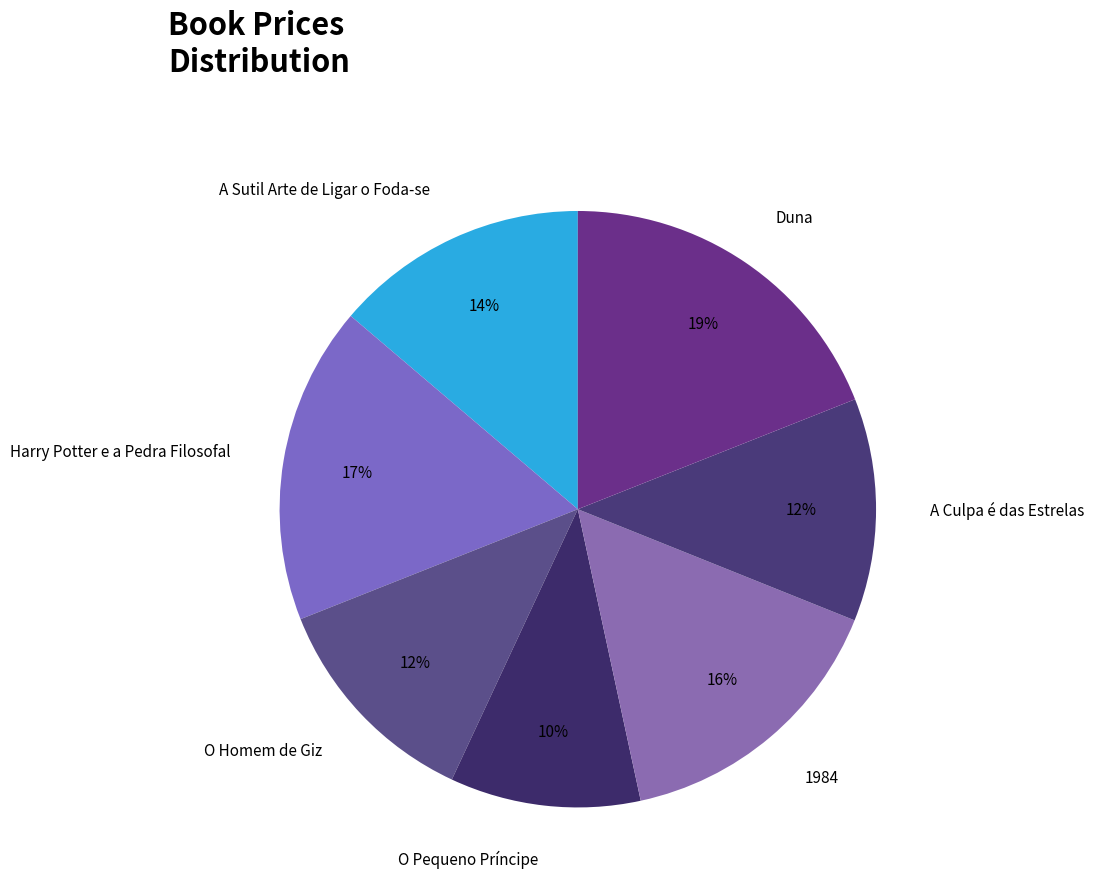

The Duna slice represents 30% of the pie. True or false?

False